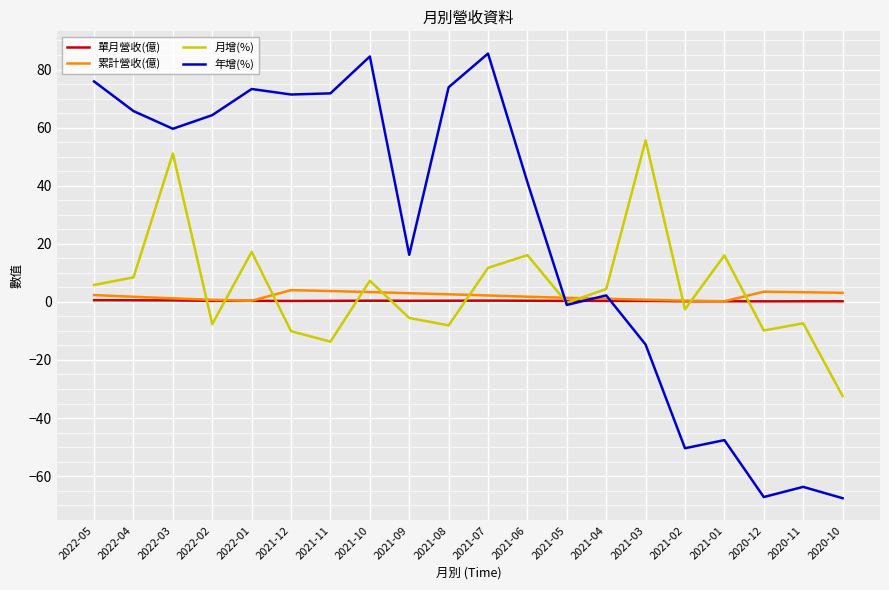

Between which two adjacent categories do 單月營收(億) and 月增(%) first intersect?

2022-03 and 2022-02